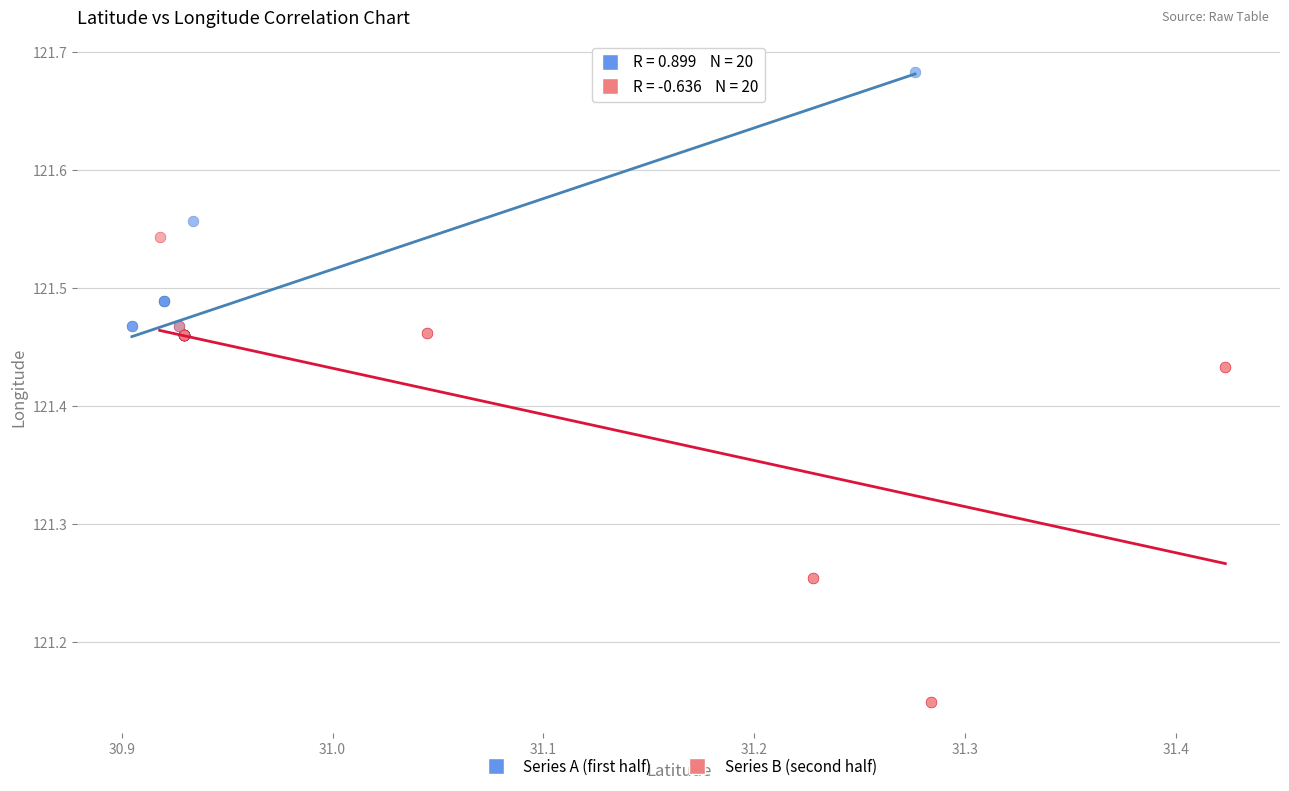

Which series has the widest spread of Y values?

Series B (second half)